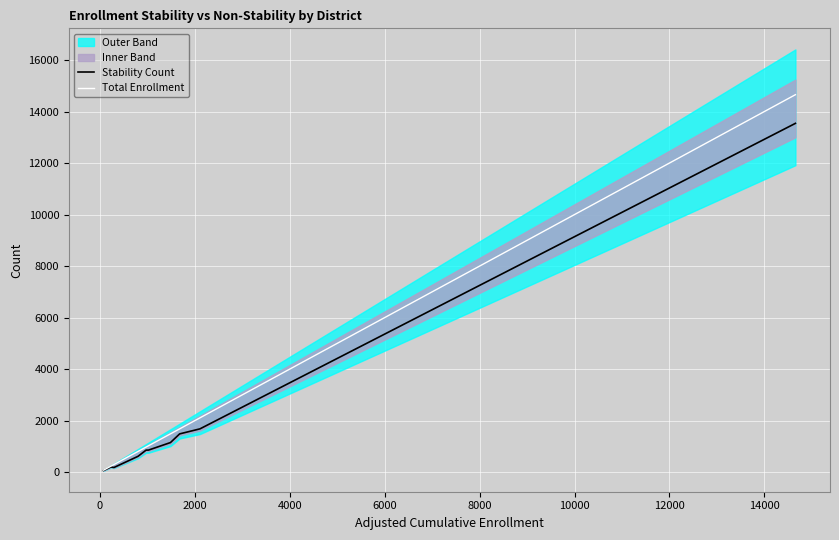

What is the value of the Total Enrollment point at the 10th from the left?

14654